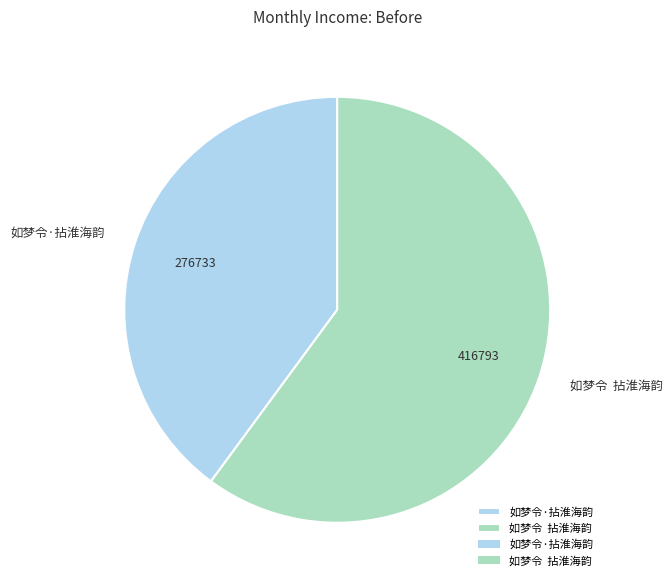

Which slice is the largest?

如梦令 拈淮海韵